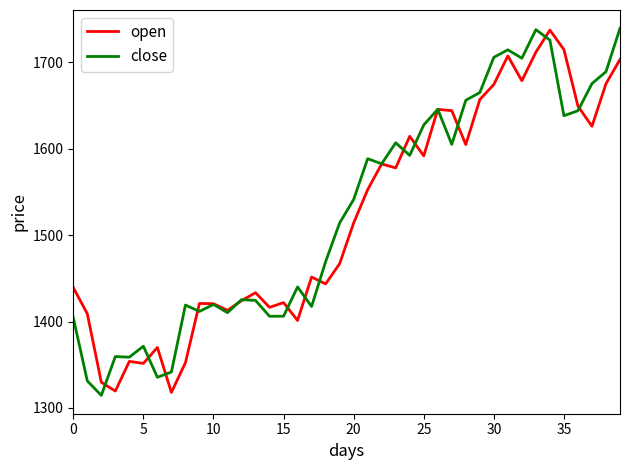

What is the lowest value of the close series?

1314.6